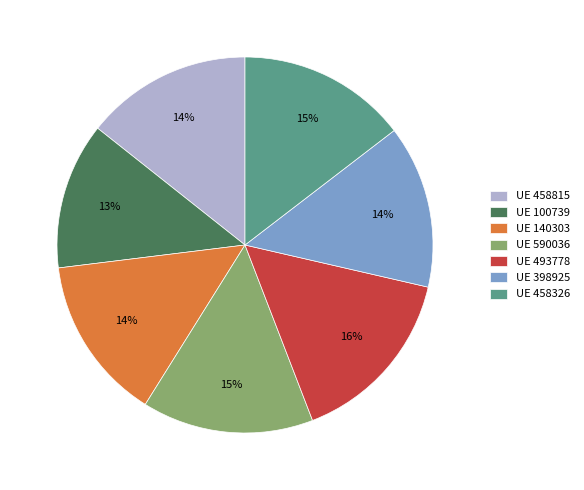

Which has a higher value, UE 100739 or UE 458326?

UE 458326